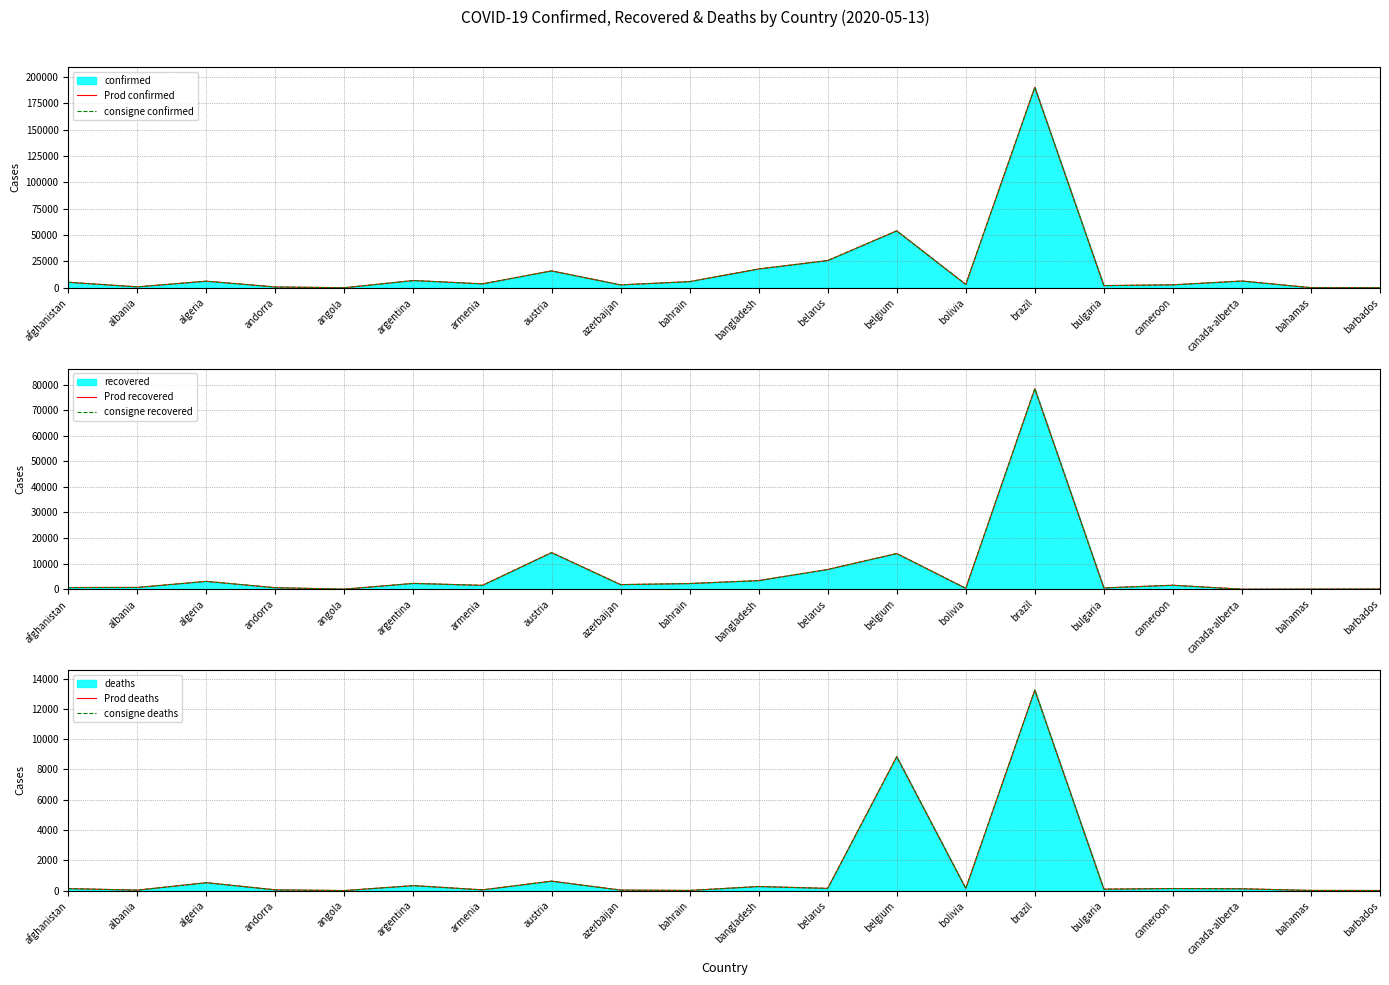

Which category has the lowest value in the Prod deaths series?

angola